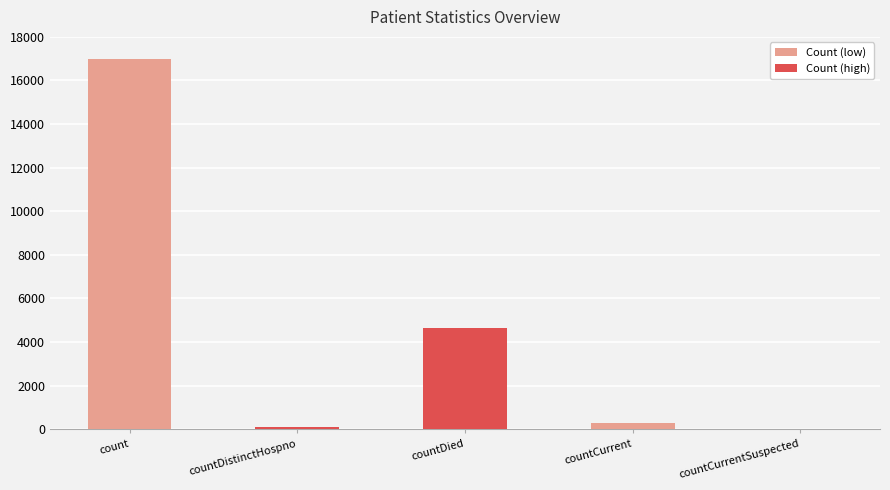

How many data points does each series have?

5